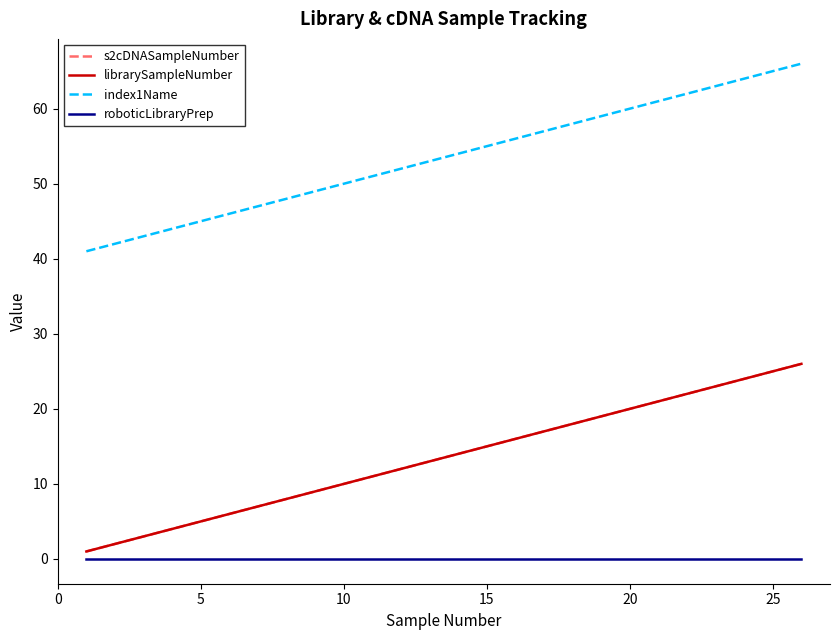

What is the highest value of the librarySampleNumber series?

26